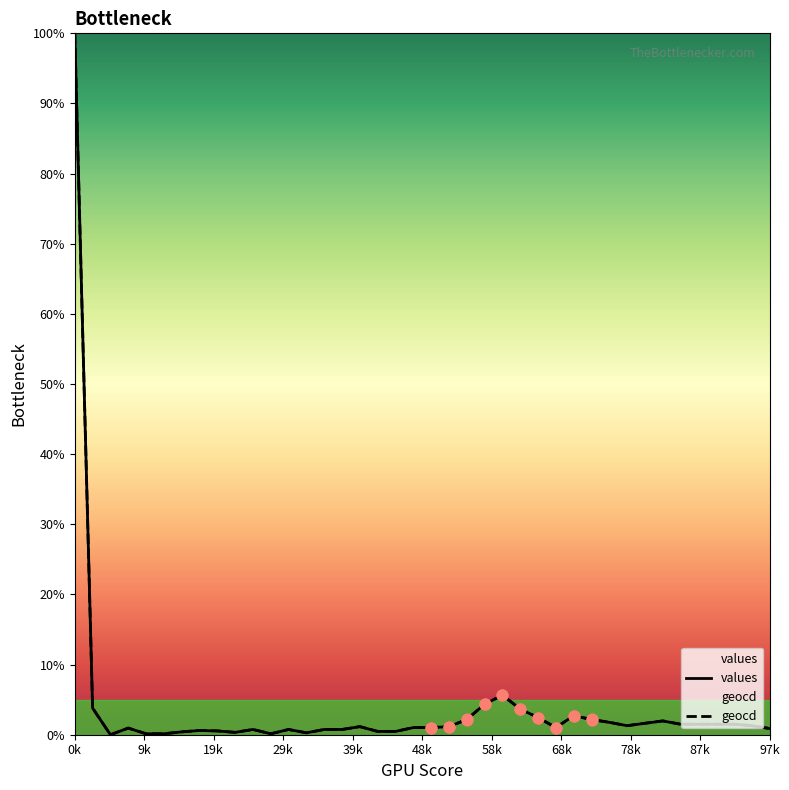

At which category is the sum across all series the highest?

0k